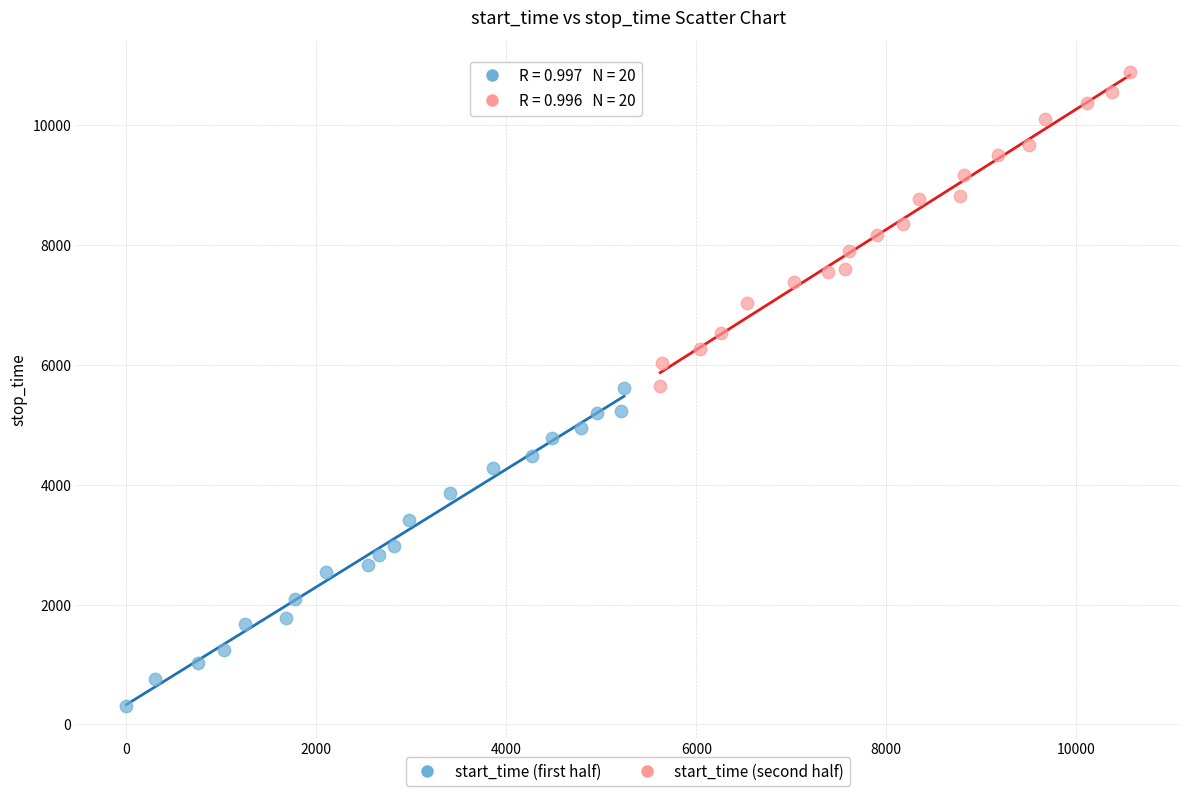

What are all the series names shown in the legend?

start_time (first half), start_time (second half)